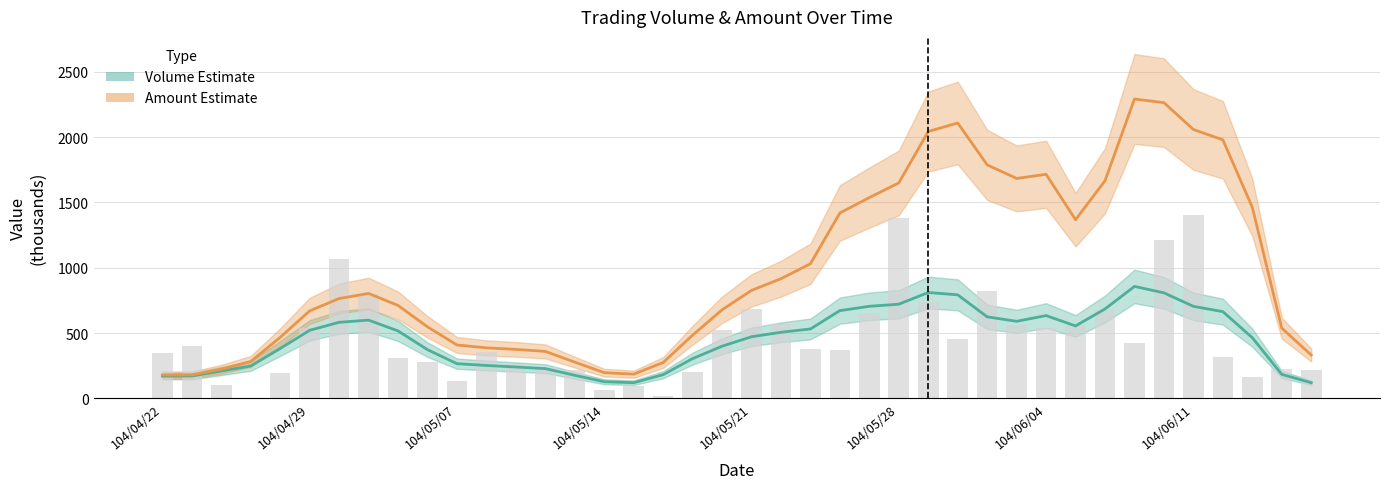

Reading left to right, extract all data points from this chart.

350	400	100	3	192	542	1069	798	309	276	129	351	261	240	218	67	95	15	202	526	682	570	377	373	654	1384	735	458	821	564	542	564	677	425	1214	1405	318	160	222	216